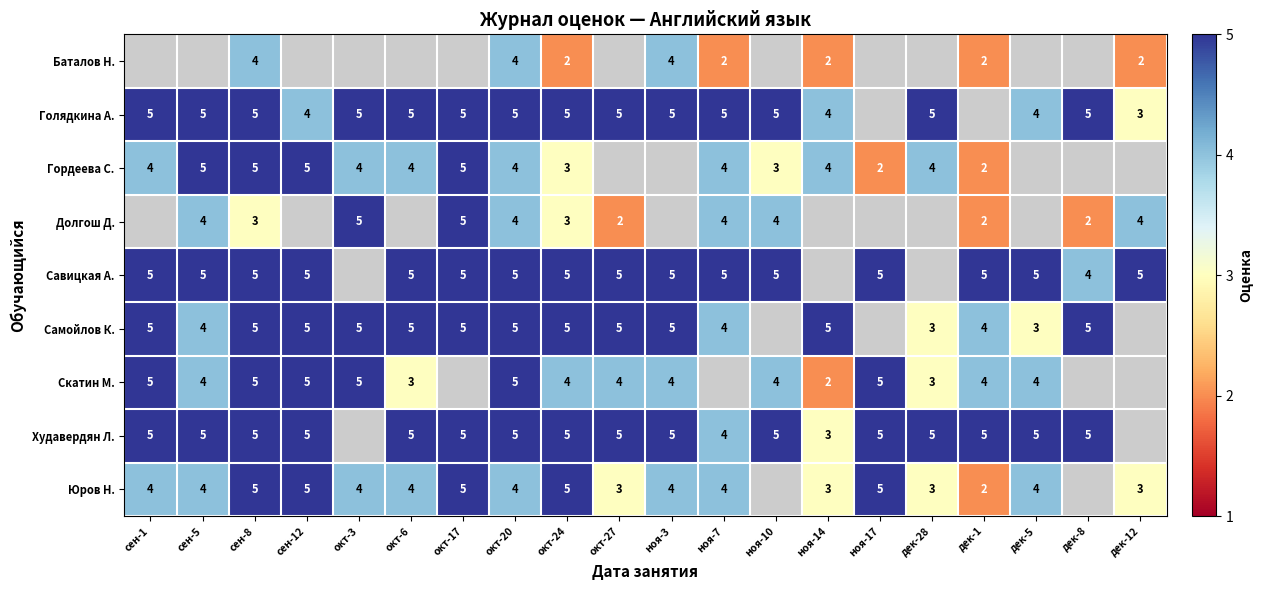

Is it true that Юров Н. equals 5 at дек-12?

False